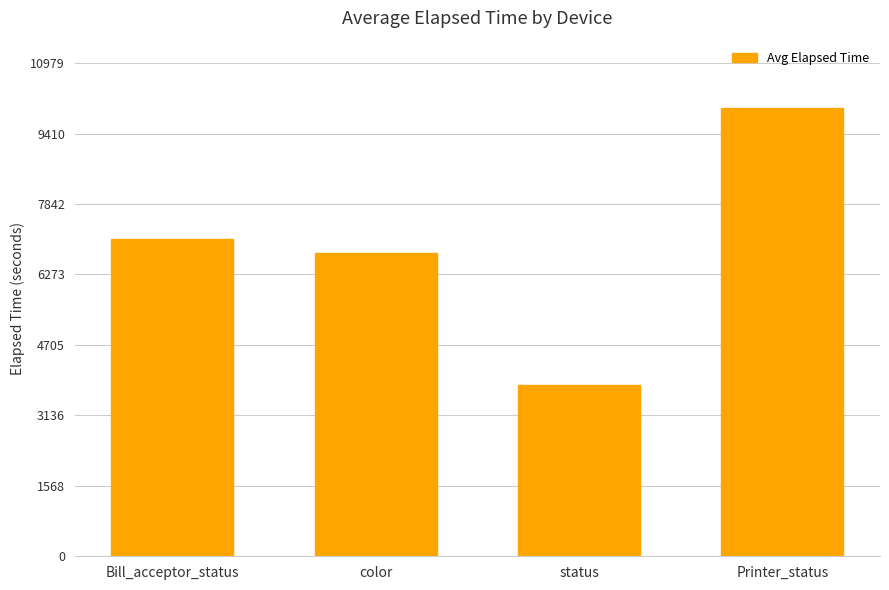

How many distinct data groups are displayed?

1